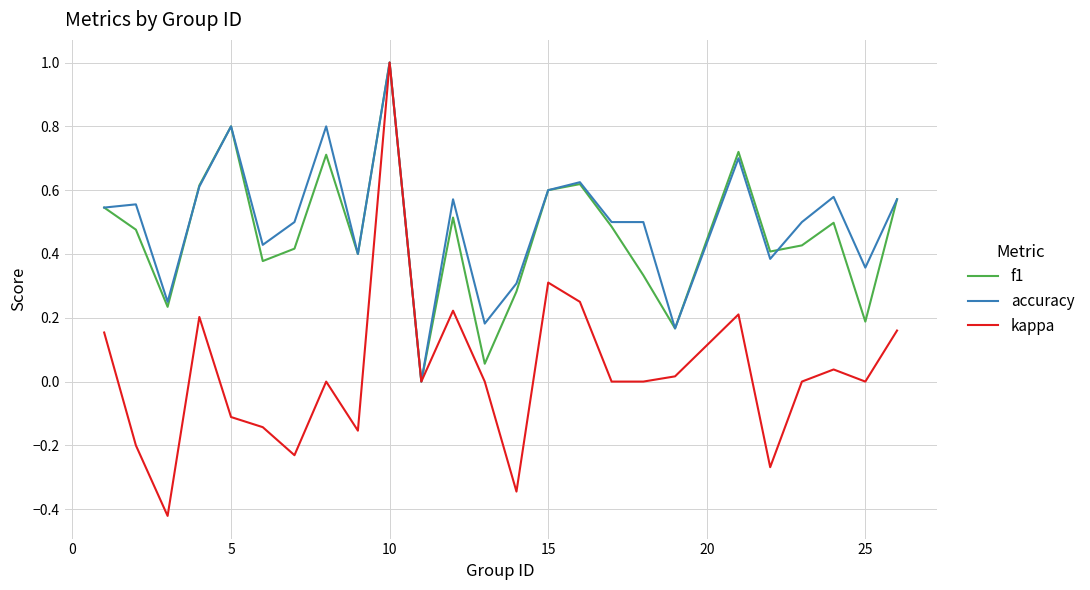

What are all the series names shown in the legend?

f1, accuracy, kappa